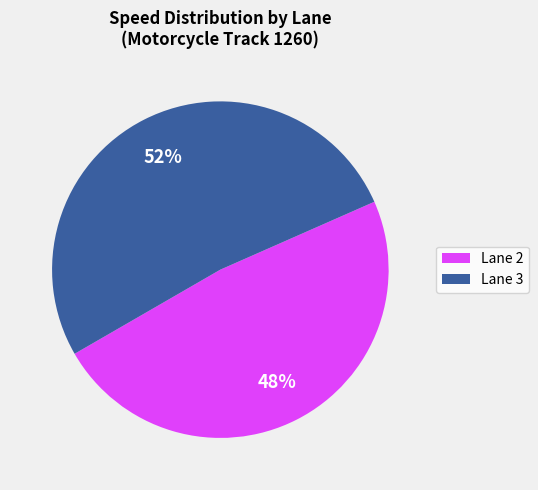

Is Lane 3 the majority of the pie?

Yes